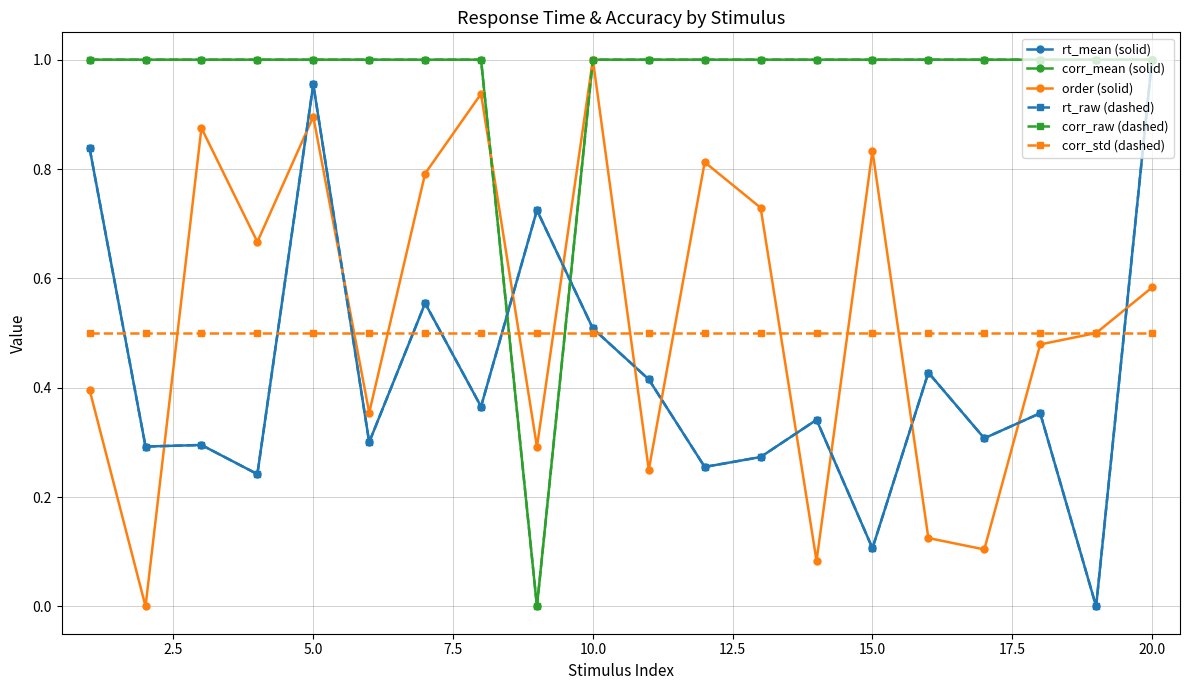

List the series in order of their peak value, highest first.

rt_mean (solid), corr_mean (solid), order (solid), rt_raw (dashed), corr_raw (dashed), corr_std (dashed)